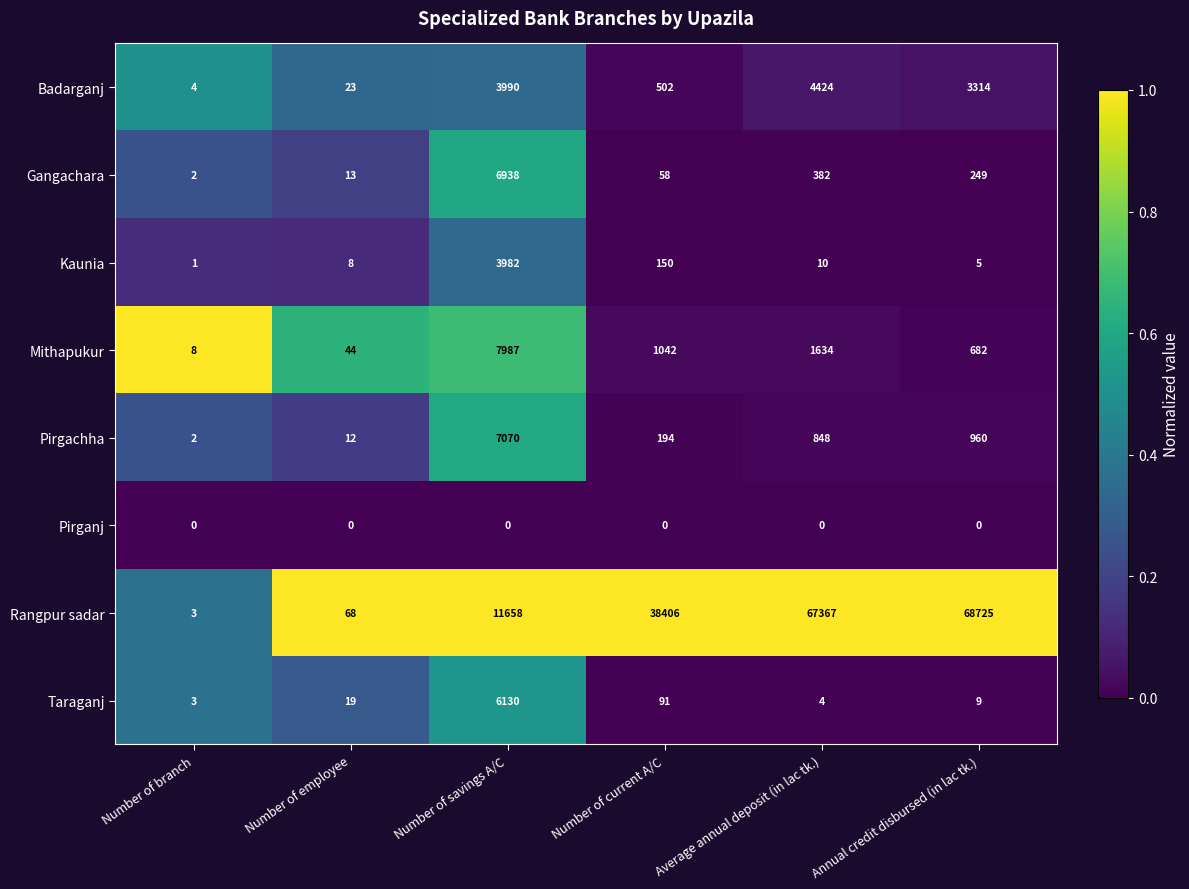

What is the difference between the highest and lowest values at Number of current A/C?

38406